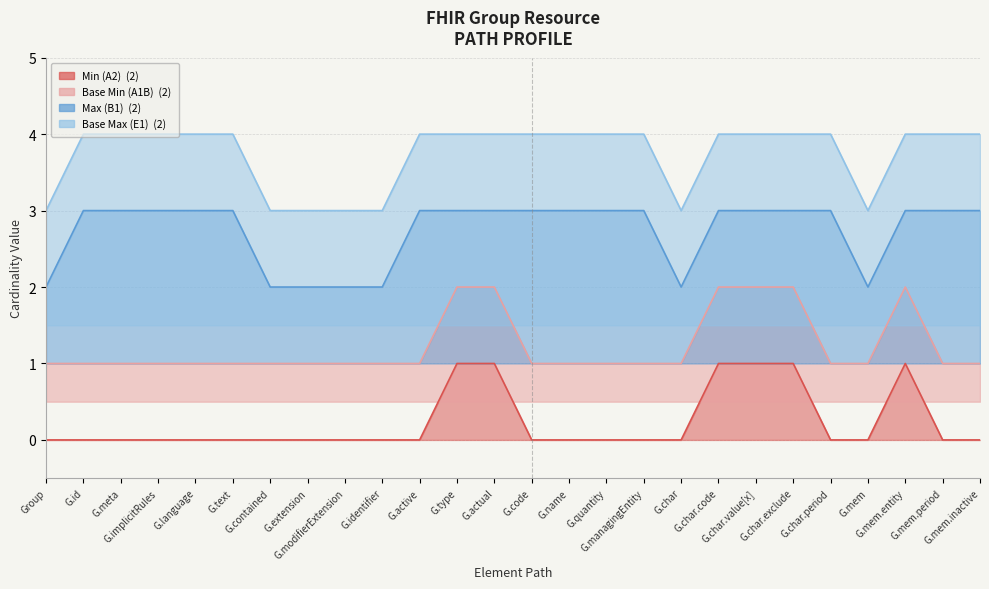

Is the value of Base Max (E1) at G.name greater than the value of Base Min (A1B) at G.char.period?

Yes